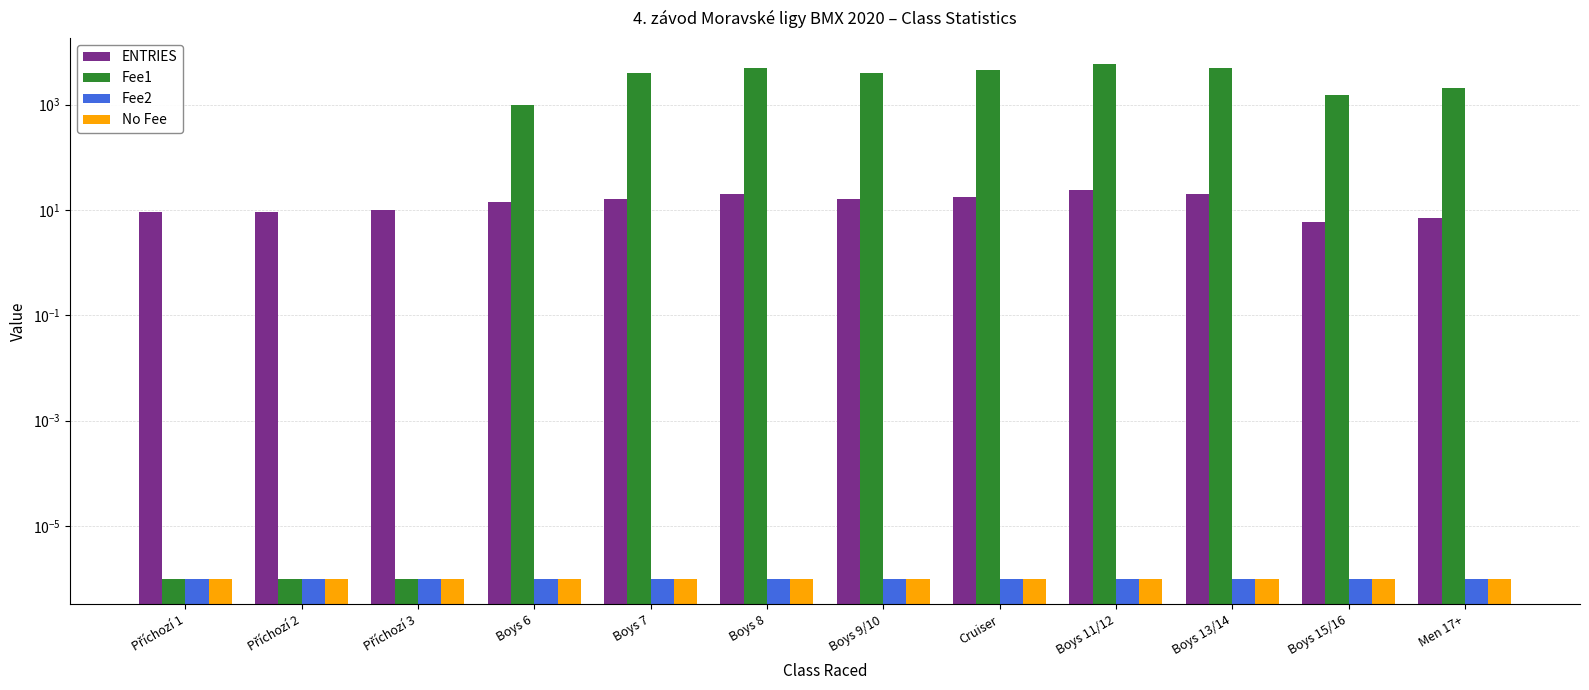

What is the difference between the highest and lowest values at Boys 9/10?

4000.0